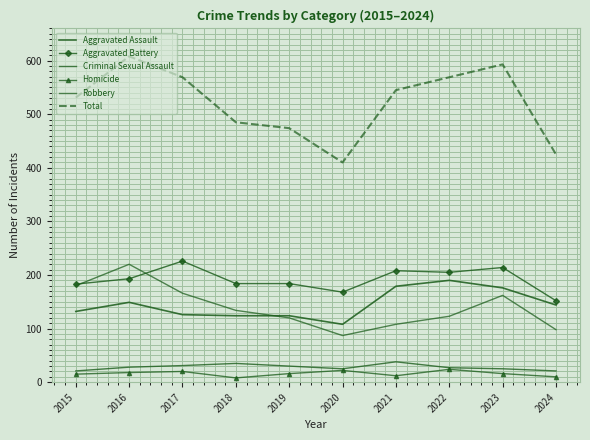

Rank the series at 2020 from lowest to highest value.

Homicide, Criminal Sexual Assault, Robbery, Aggravated Assault, Aggravated Battery, Total